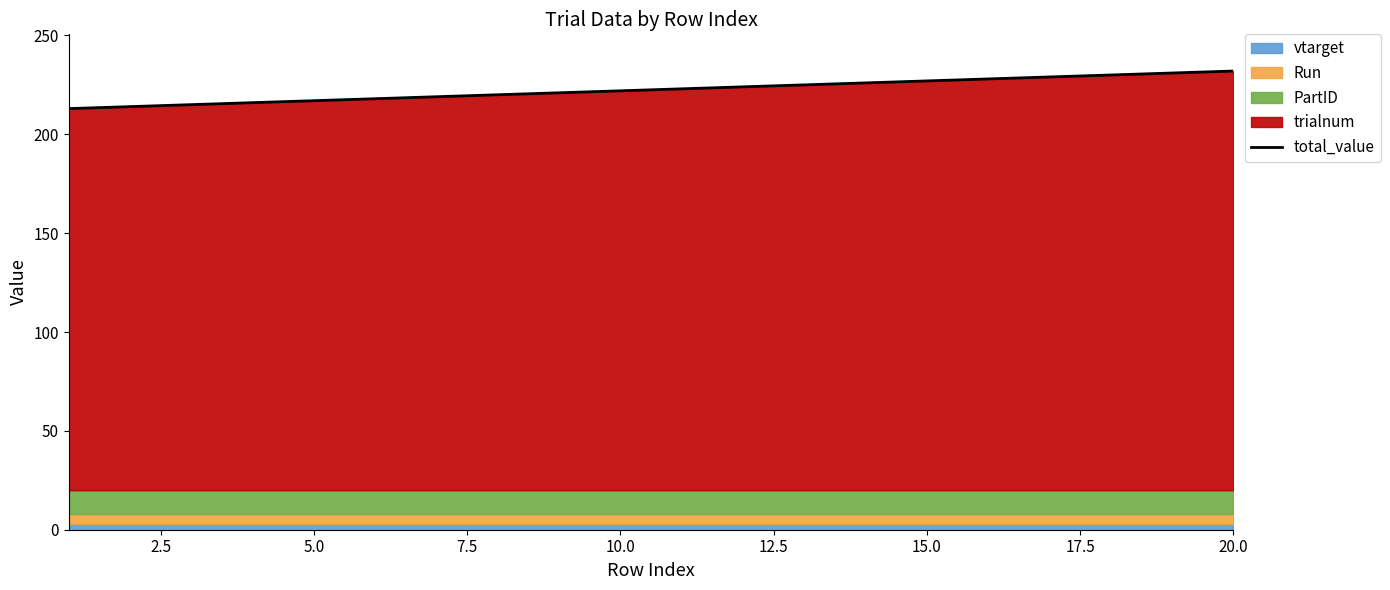

The value of total_value at 5.0 is 49. True or false?

False